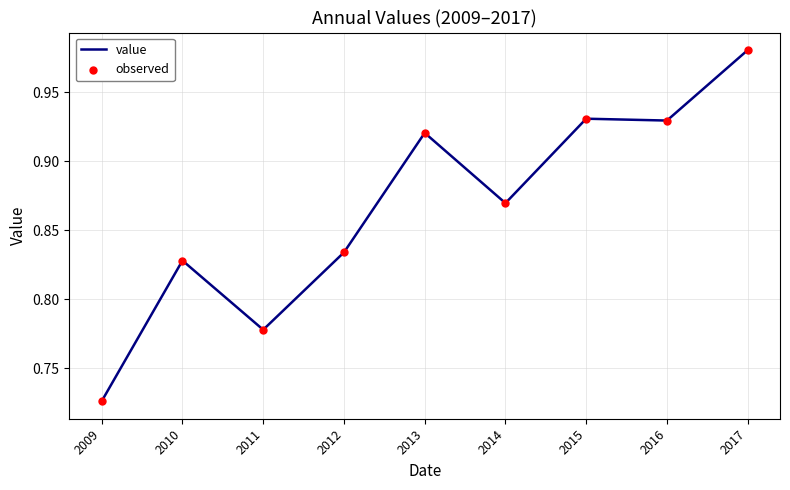

At which category does the chart reach its minimum across all series?

2009